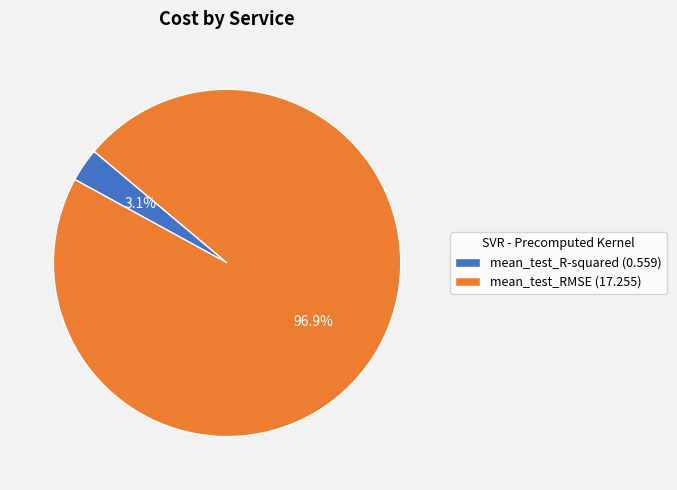

To the nearest percent, what is the difference between the mean_test_RMSE and mean_test_R-squared slice percentages?

94%